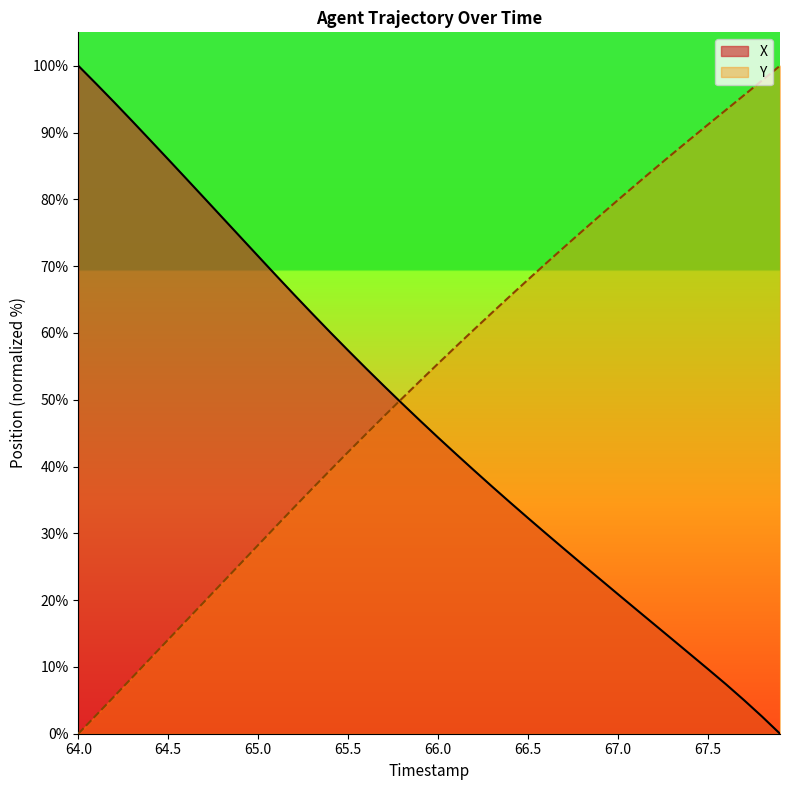

The Y series shows 79.9 at 67.0. True or false?

True